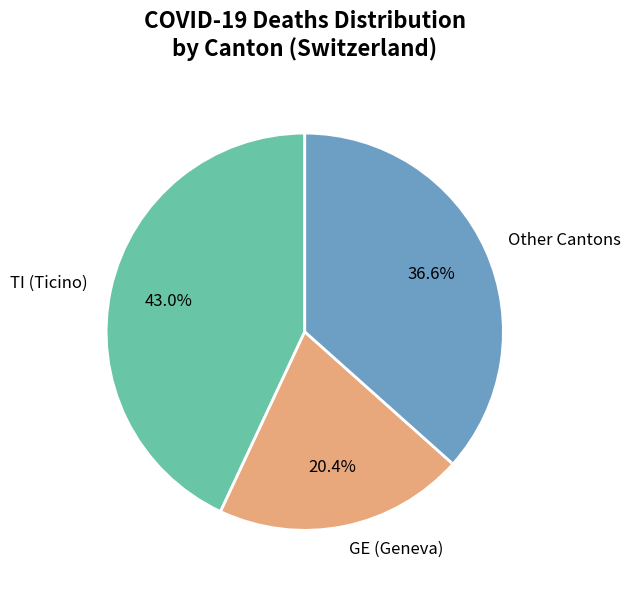

Is there a majority slice in this chart?

No